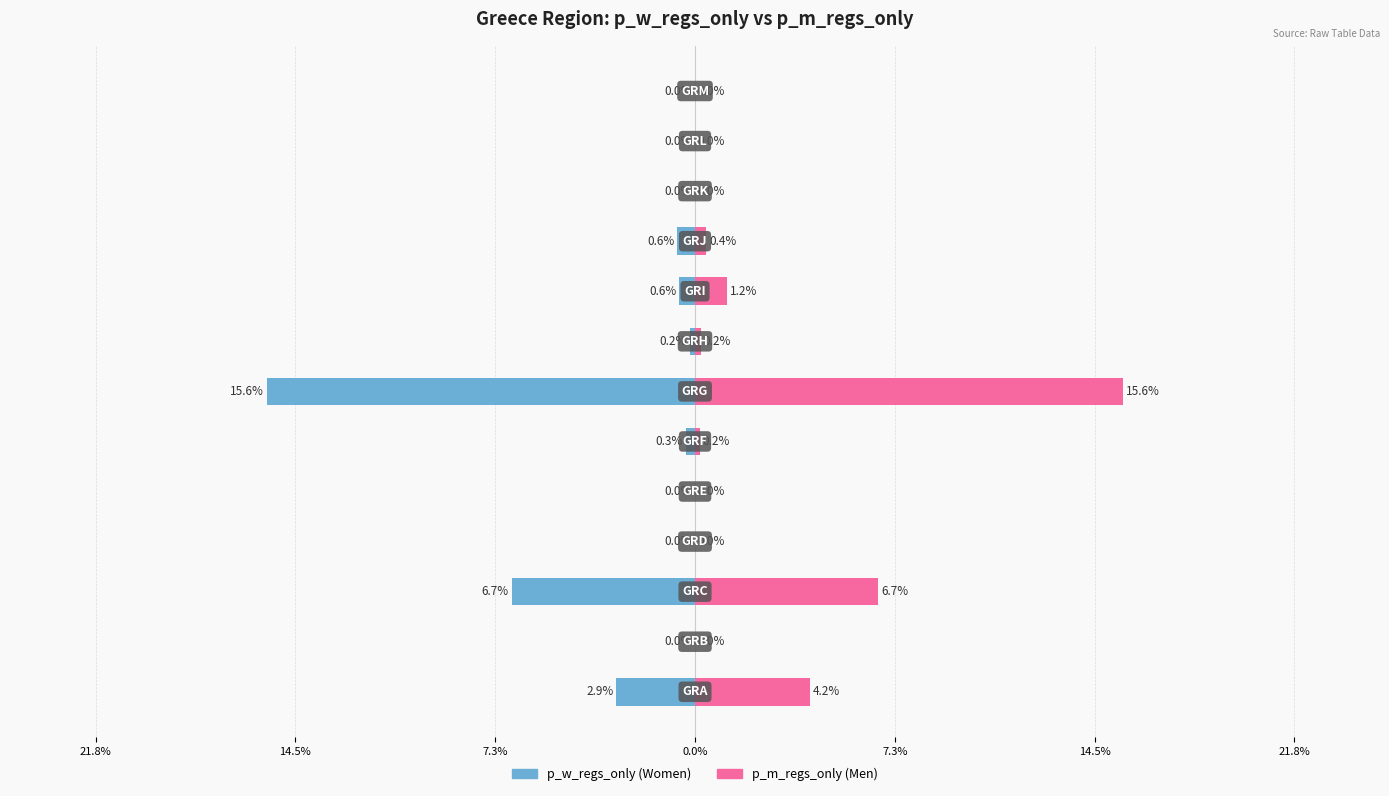

What are all the series names shown in the legend?

p_w_regs_only, p_m_regs_only